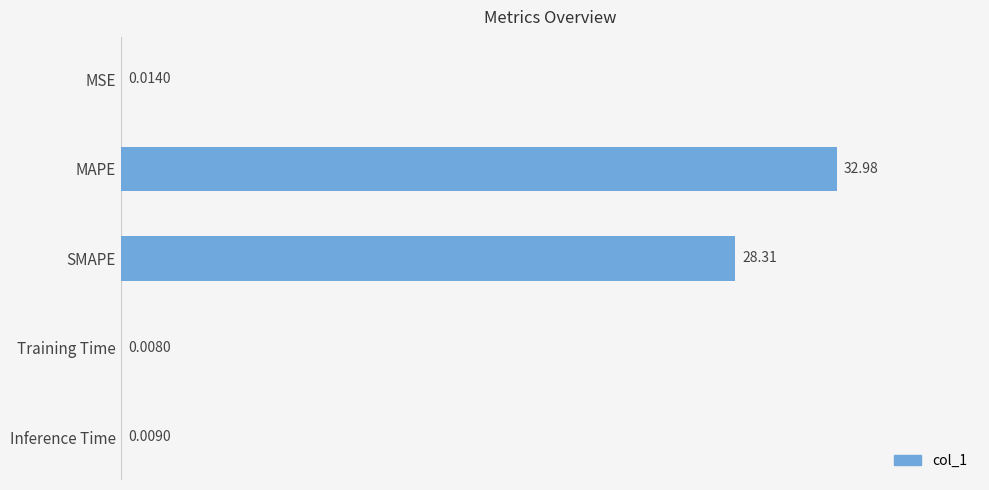

Are the bars horizontal?

Yes